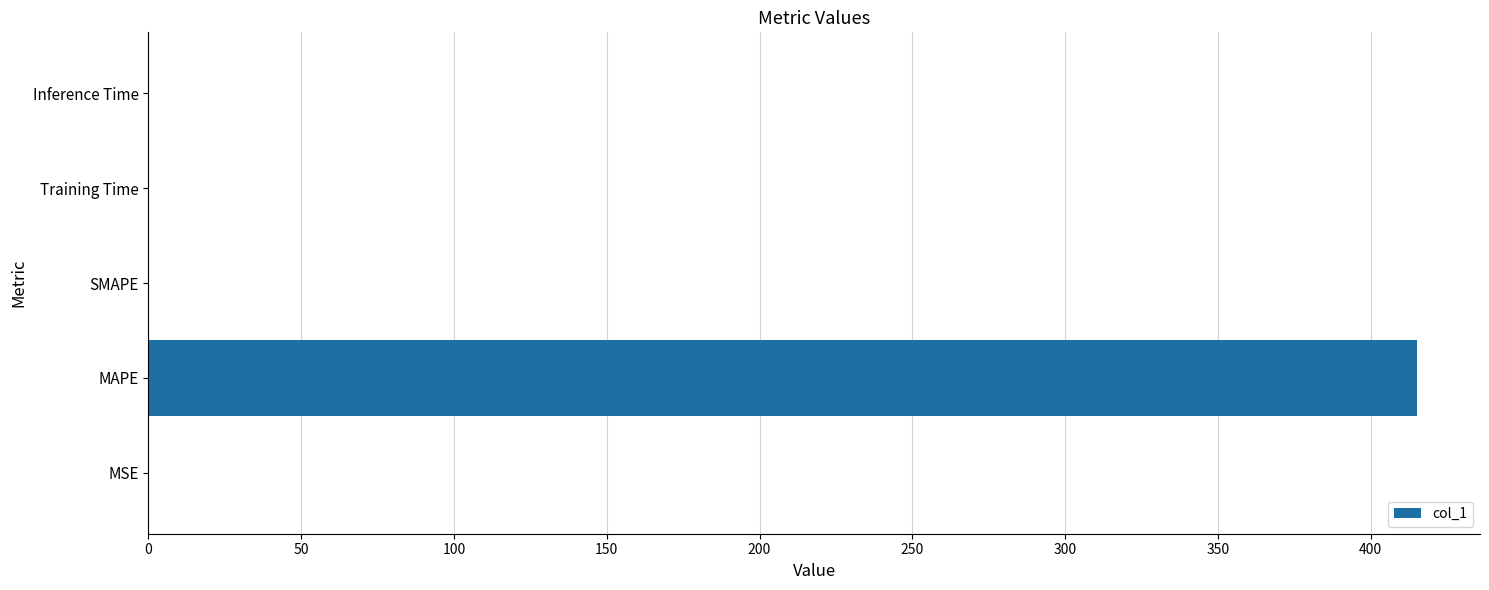

What is the greatest value displayed?

415.0